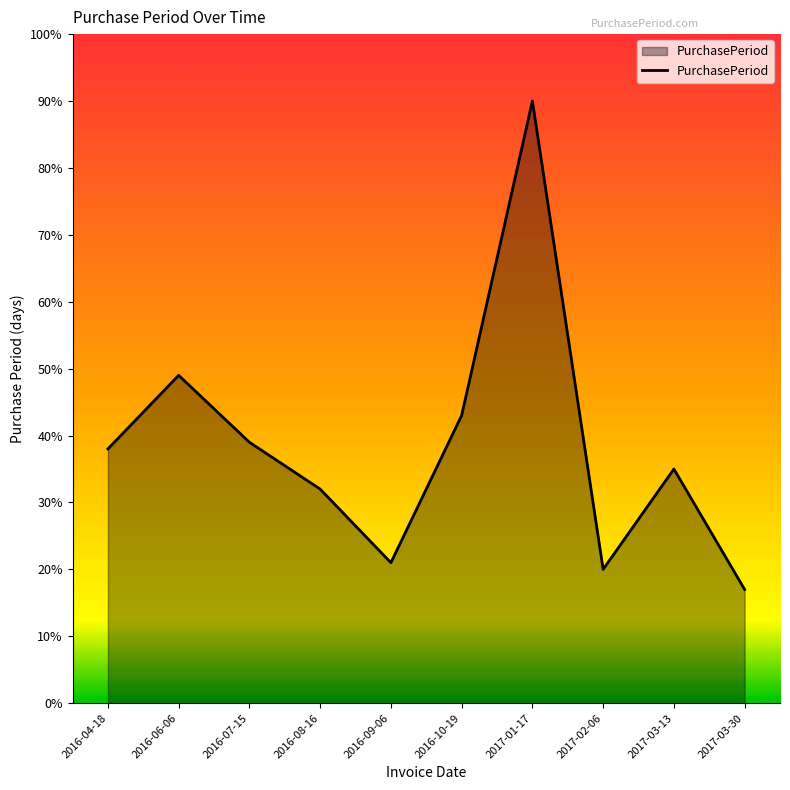

What is the sum of the values at 2016-08-16 and 2017-03-30?

49